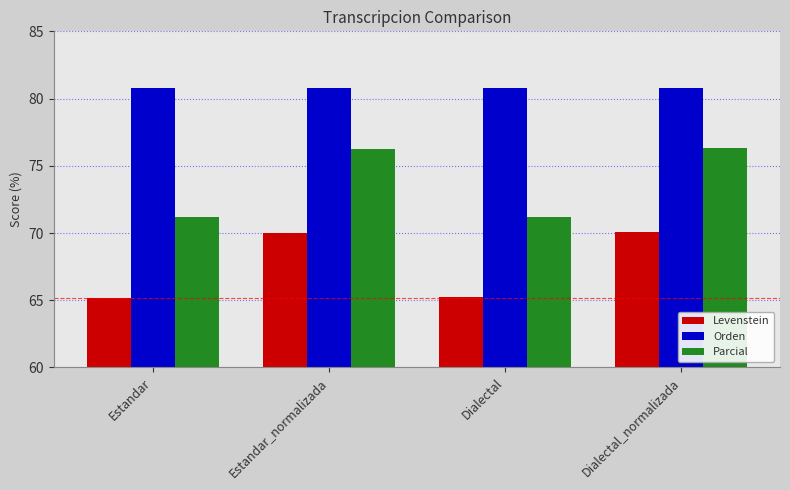

What is the maximum value for Levenstein?

70.1